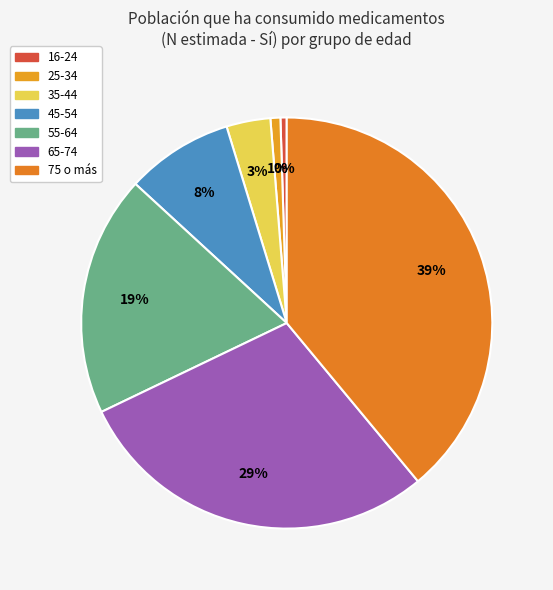

Is 65-74 the majority of the pie?

No